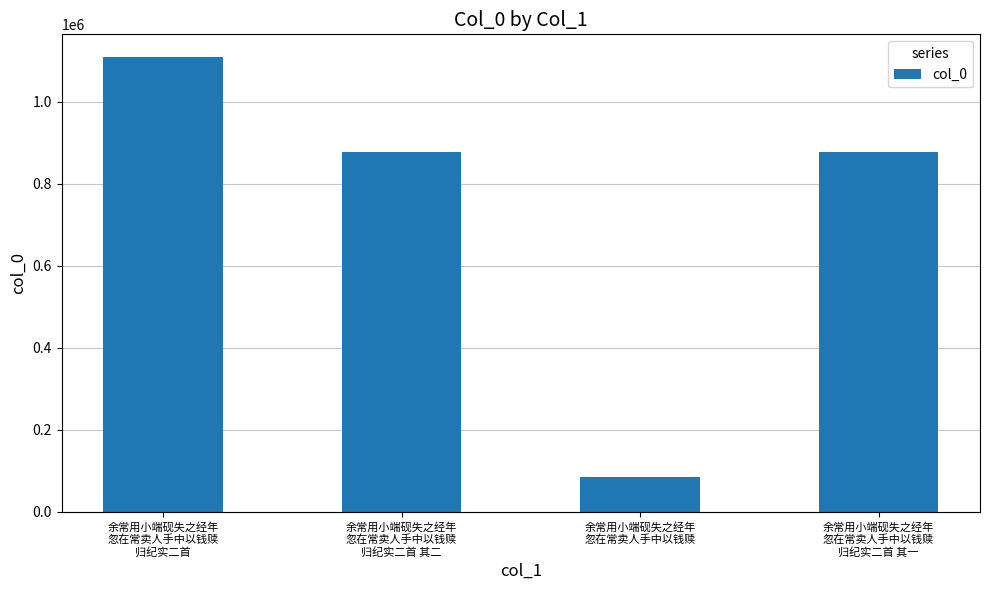

What position from the right is 余常用小端砚失之经年
忽在常卖人手中以钱赎?

2